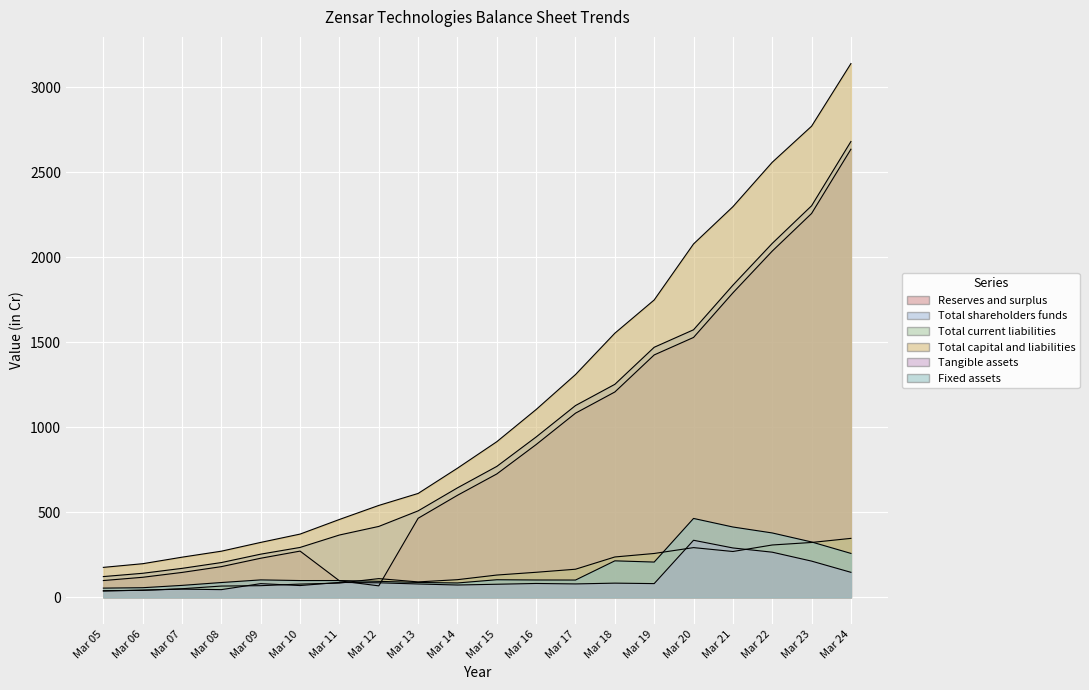

In Tangible assets, how many points are lower than both neighbors (excluding endpoints)?

5